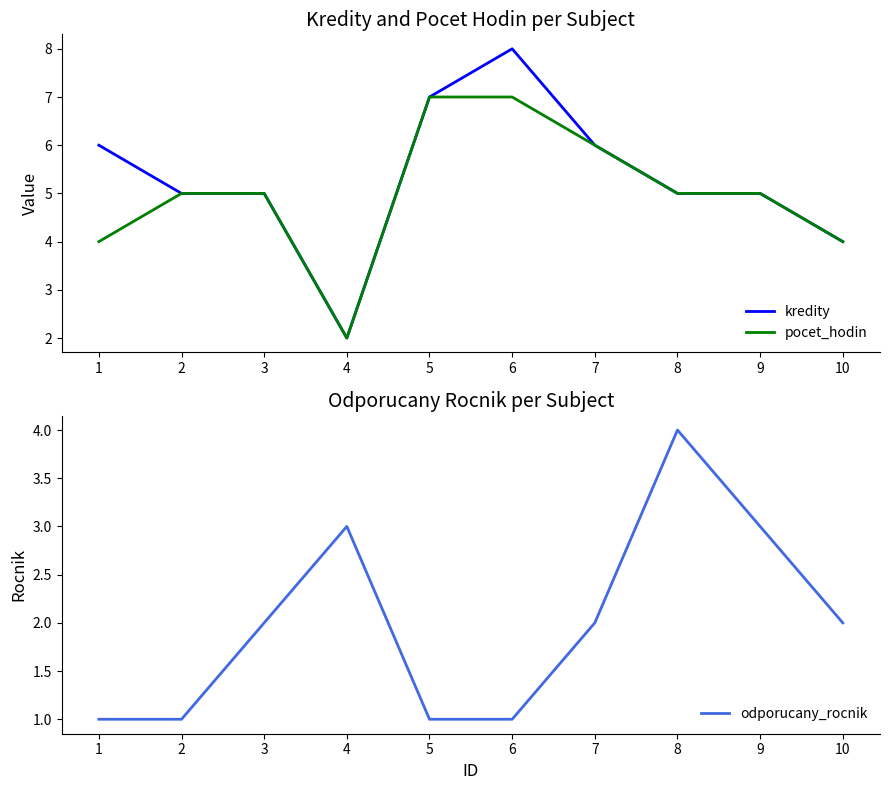

What is the spread (max minus min) of values at 5?

6